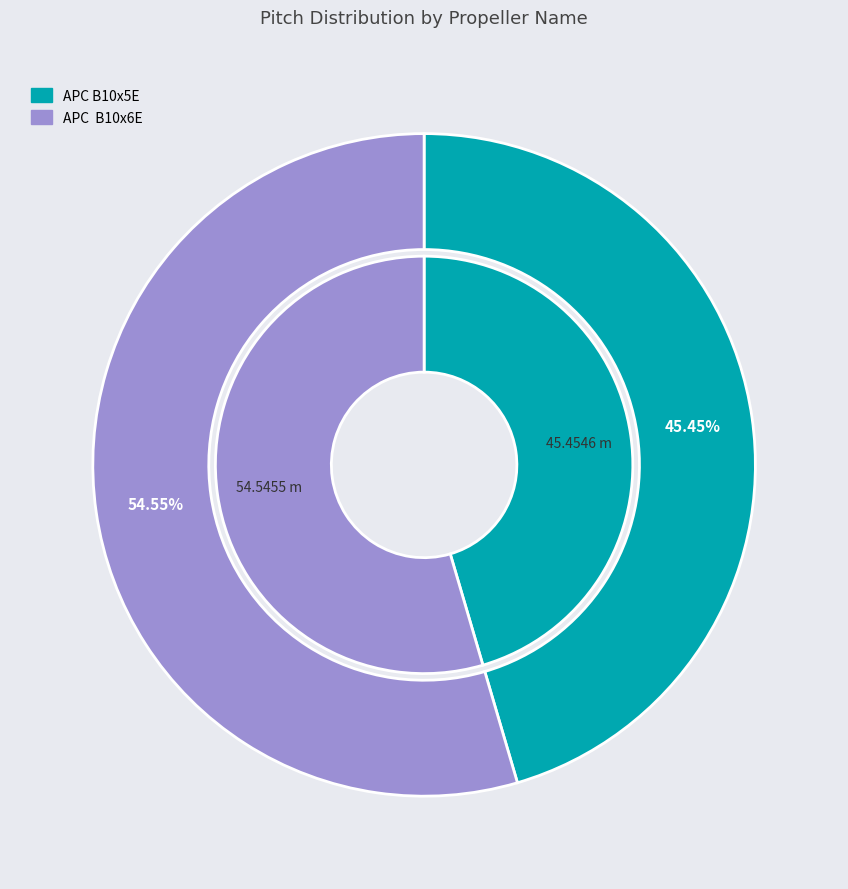

Count the number of slices in the pie.

2